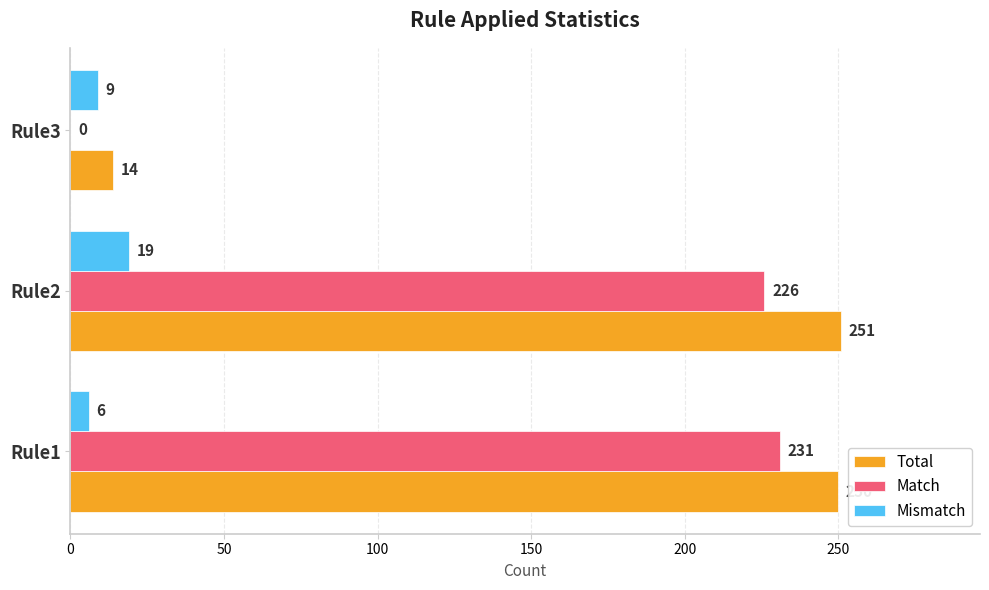

Is it true that Total equals 115 at Rule1?

False